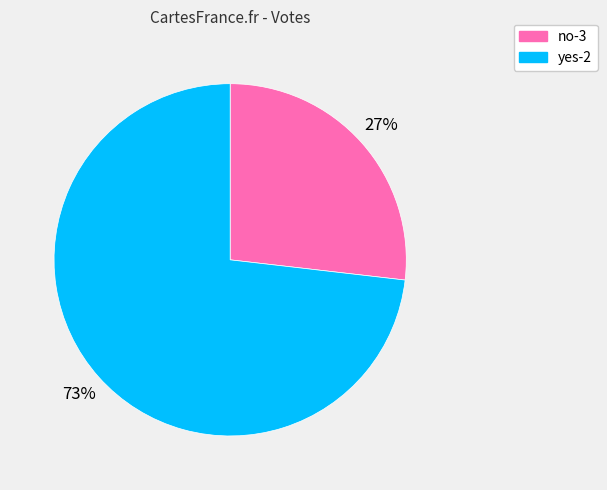

The yes-2 slice represents 63% of the pie. True or false?

False